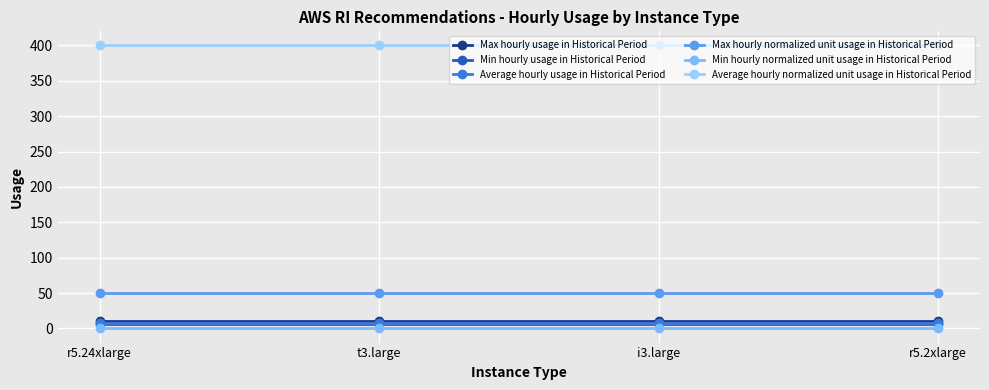

True or false: Min hourly usage in Historical Period has more than 0 points higher than both neighbors.

False